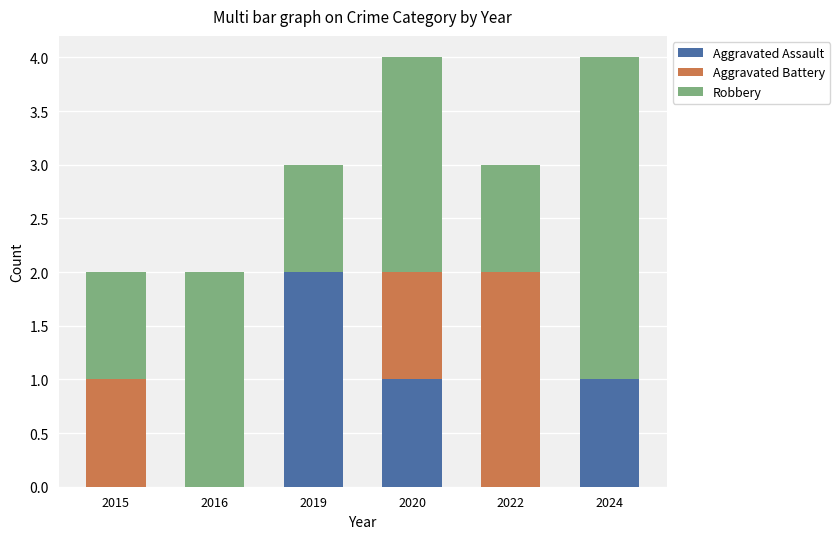

True or false: Aggravated Assault has a value of 0 at 2015.

True